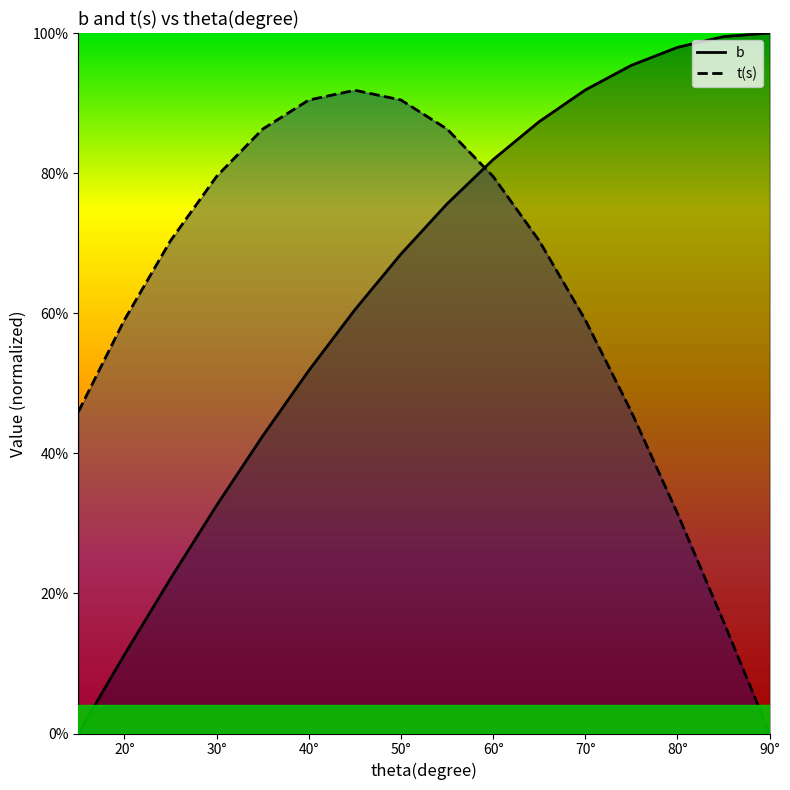

What is the average value of the t(s) series?

62.6